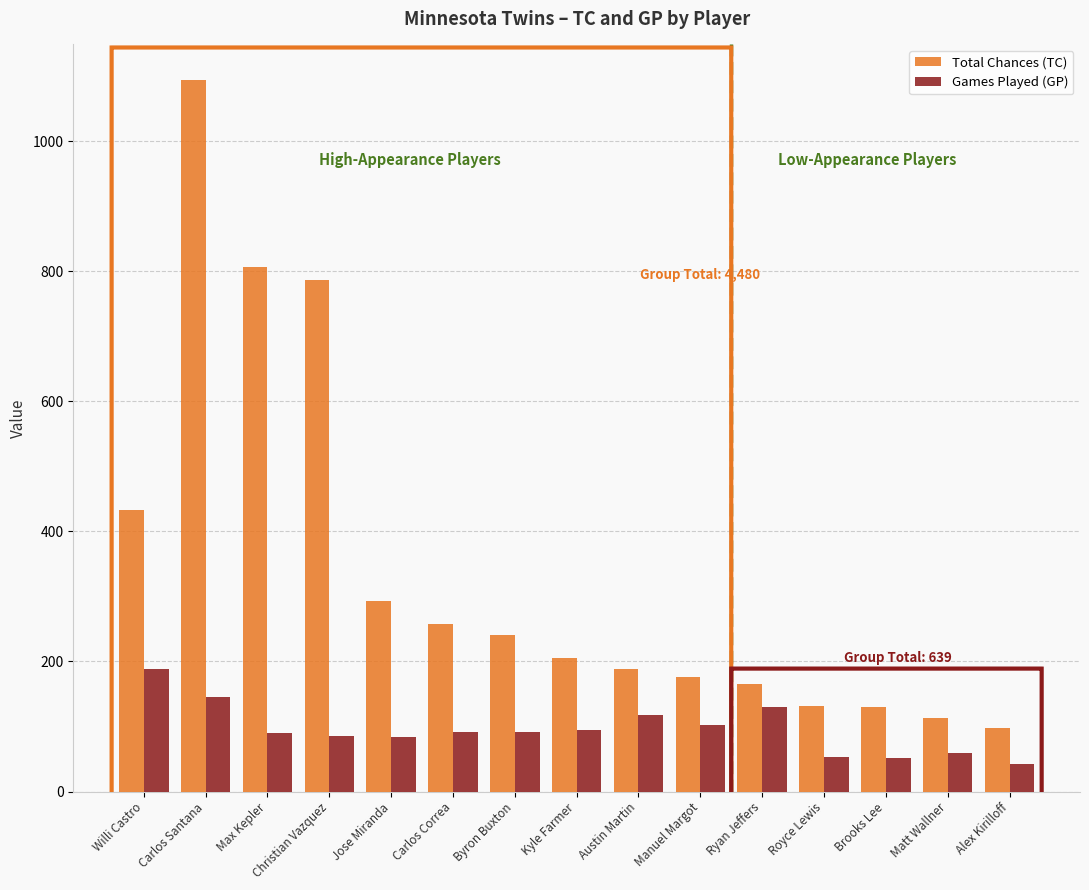

What is the difference between the maximum and minimum values in the Total Chances (TC) series?

996